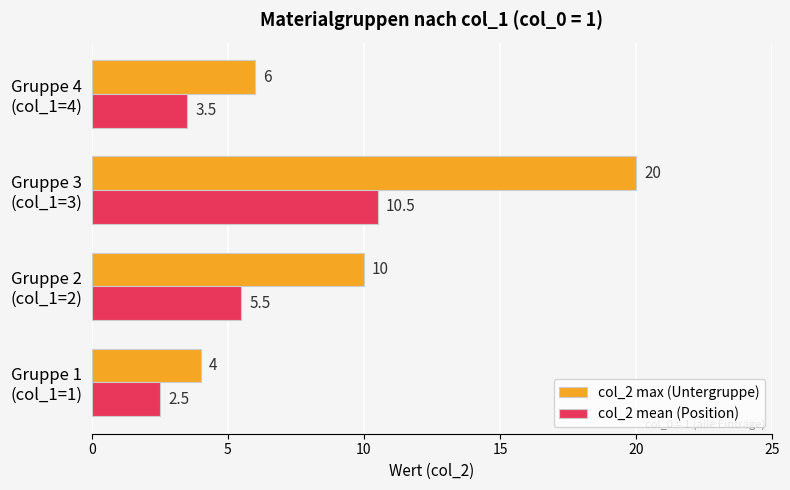

What is the difference between the maximum and second lowest values in the col_2 max (Untergruppe) series?

14.0